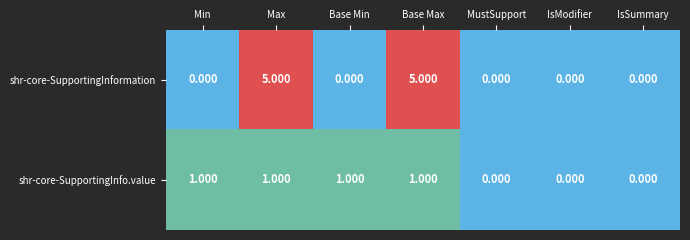

Rank the series at Max from highest to lowest value.

shr-core-SupportingInformation, shr-core-SupportingInfo.value